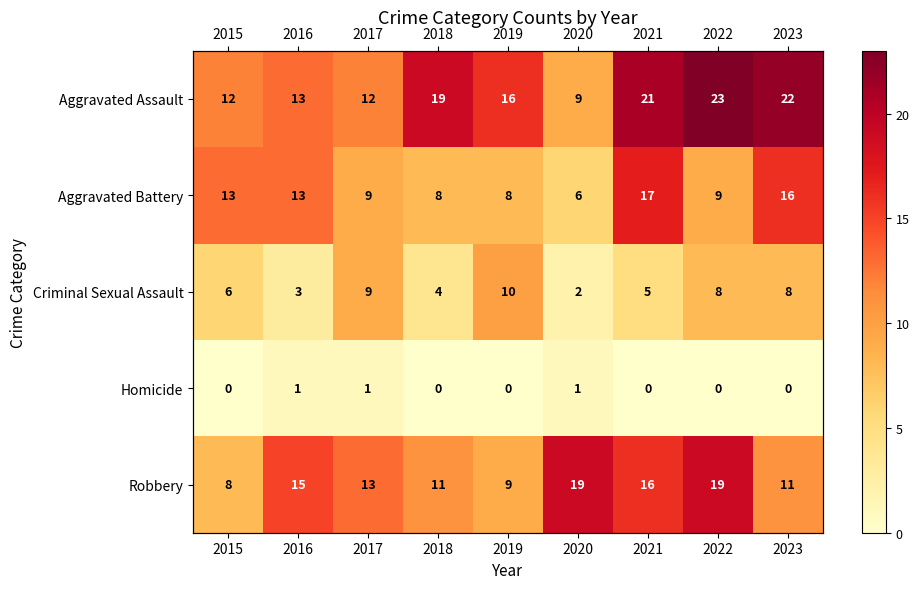

What is the average value of the Aggravated Assault series?

16